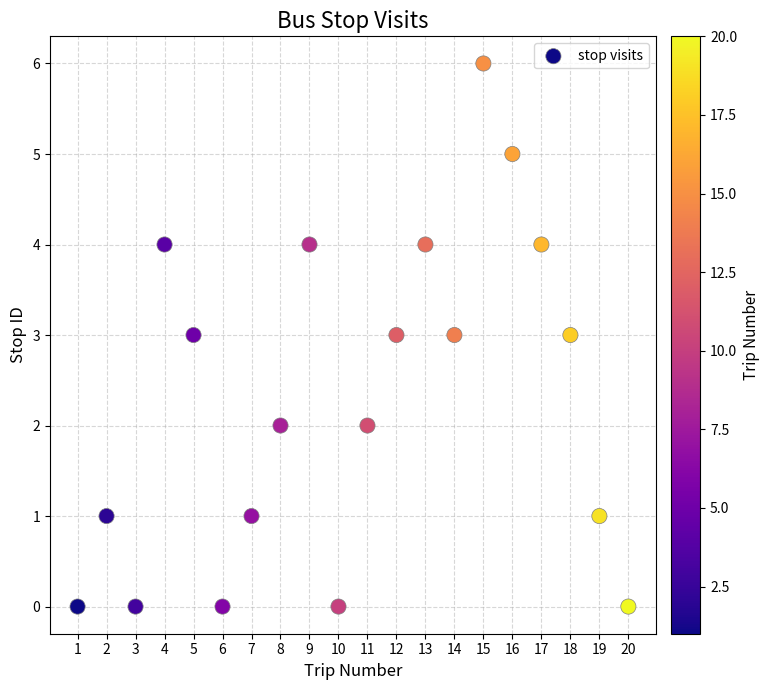

What is the range of X values (max minus min)?

19